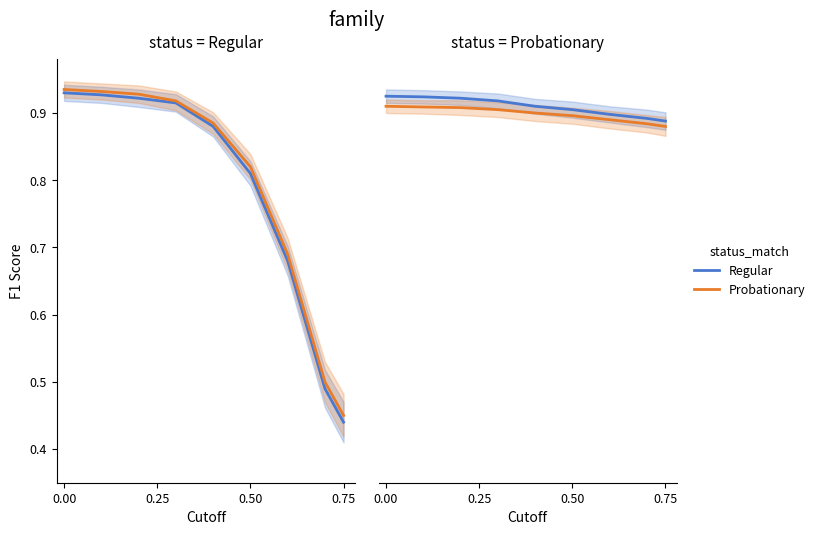

Which series has the largest total across all categories?

Regular